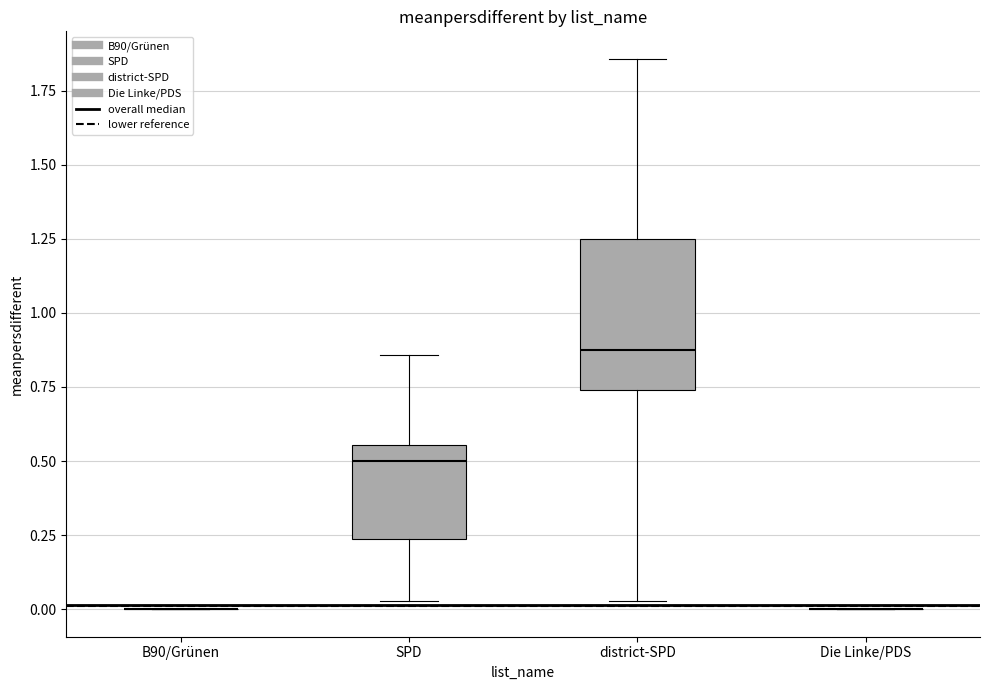

Reading left to right, read every box against the y-axis: the position of its median line, the range the box covers, and the ends of its whiskers. The values are not printed on the chart, so give them approximately, as read against the axis.

B90/Grünen: box collapsed to a line at 0.00, whiskers 0.00 to 0.00
SPD: median 0.50, box 0.25 to 0.55, whiskers 0.05 to 0.85
district-SPD: median 0.90, box 0.75 to 1.25, whiskers 0.05 to 1.85
Die Linke/PDS: box collapsed to a line at 0.00, whiskers 0.00 to 0.00